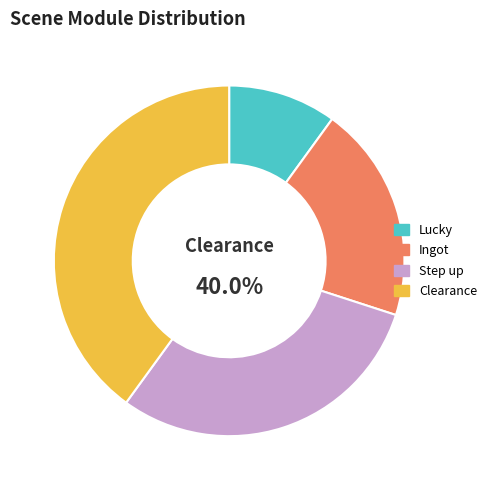

Does Ingot represent more than half of the total?

No